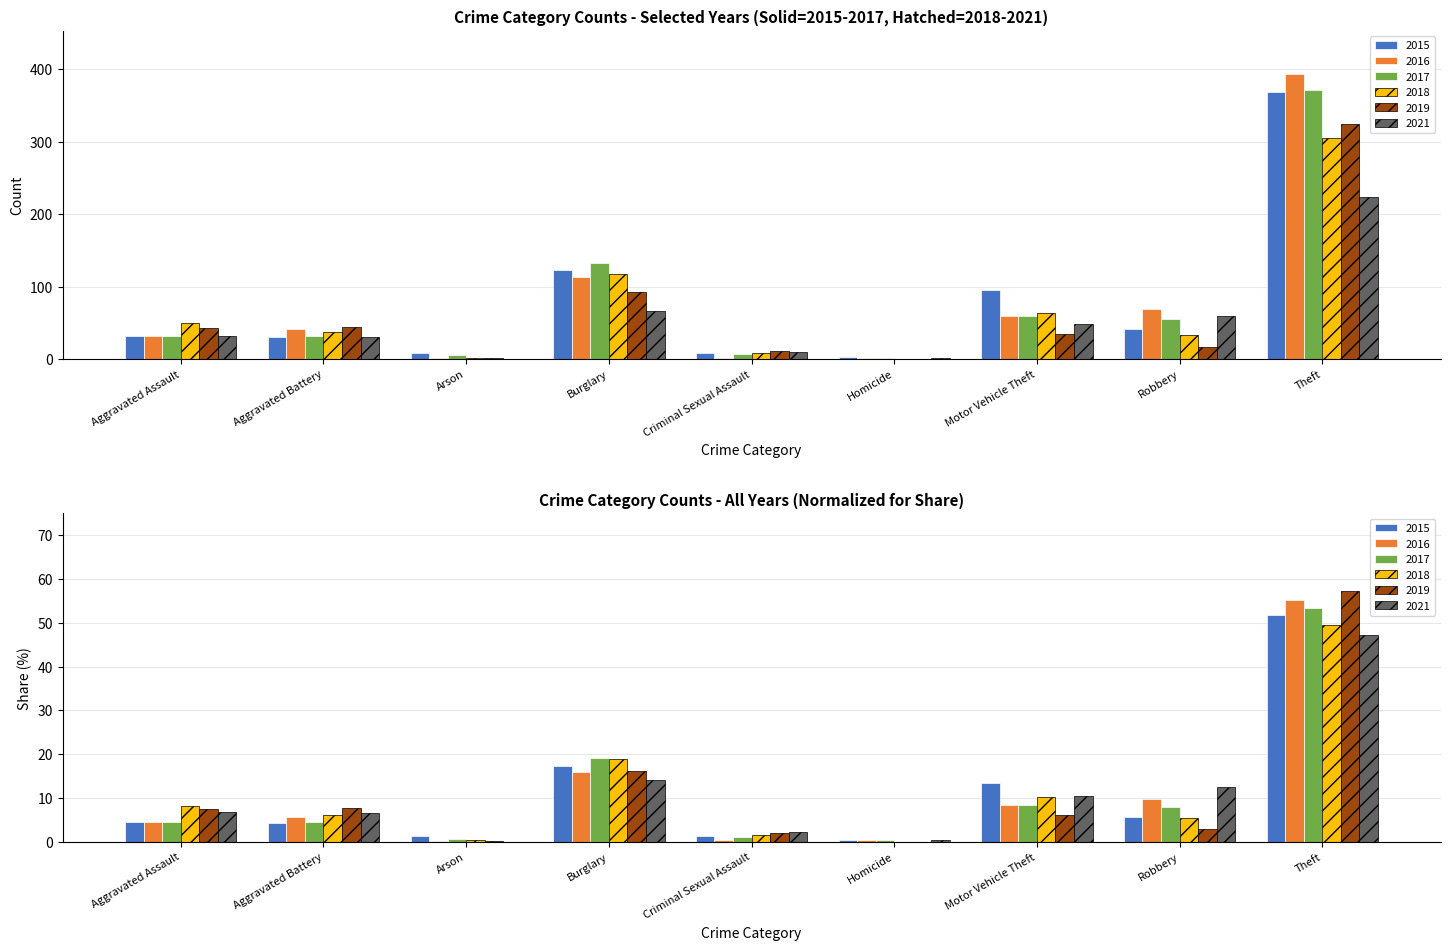

At how many categories does at least one series exceed 140?

1